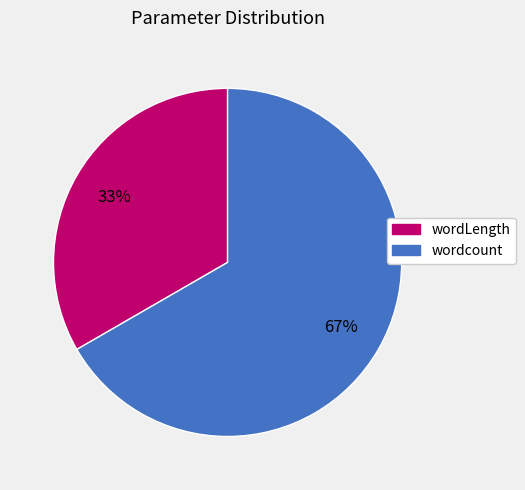

Which category has the biggest portion of the pie?

wordcount